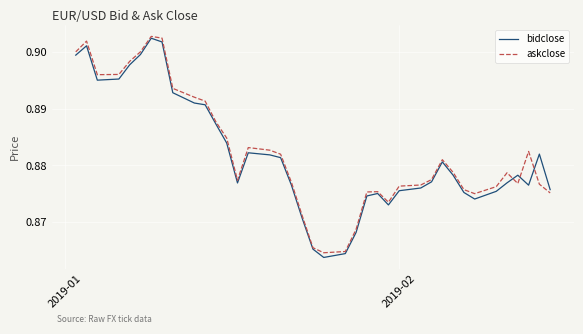

How many interior local peaks does the bidclose series have?

7